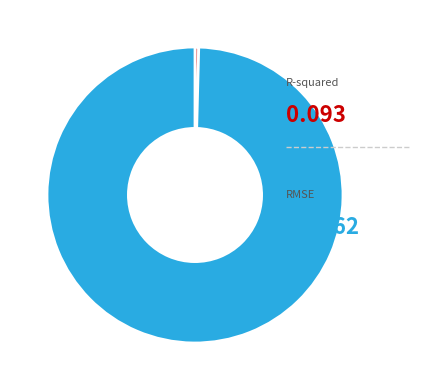

How many slices are in this pie chart?

2